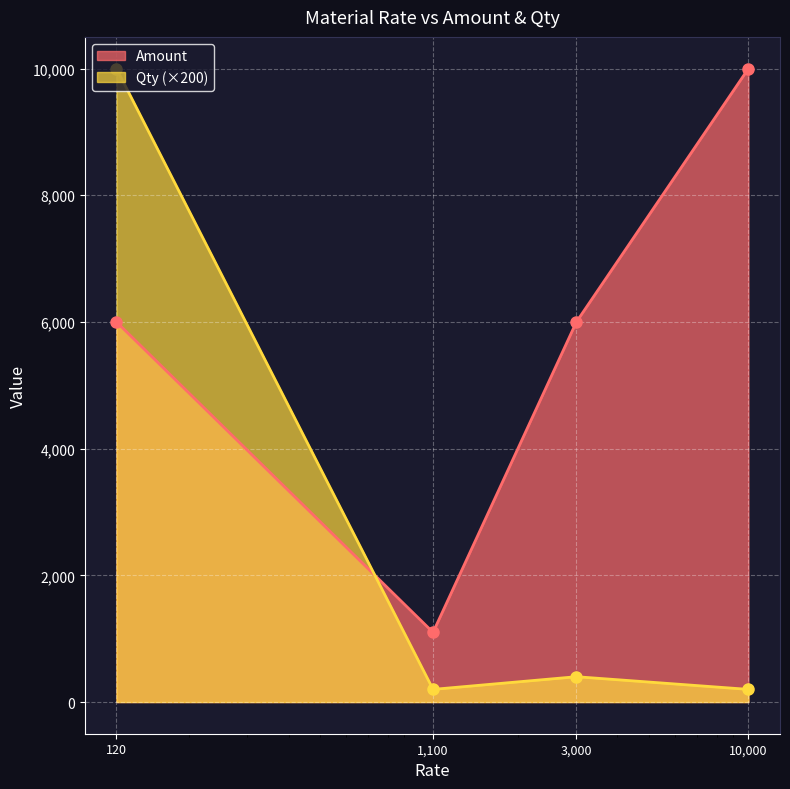

What is the value of the Amount point at the 1st from the left?

6000